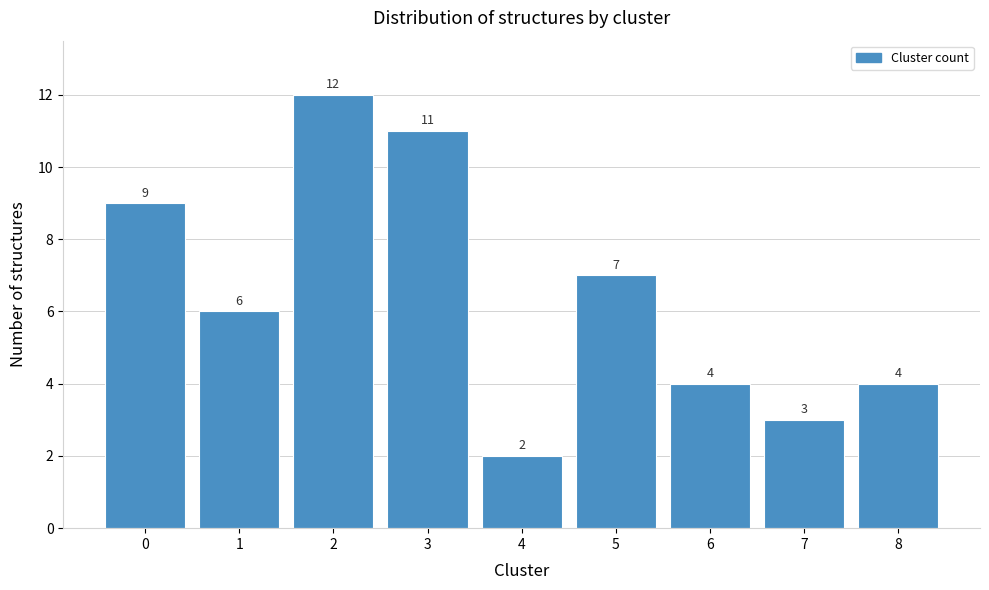

Reading left to right, list all the values displayed in this chart.

9	6	12	11	2	7	4	3	4